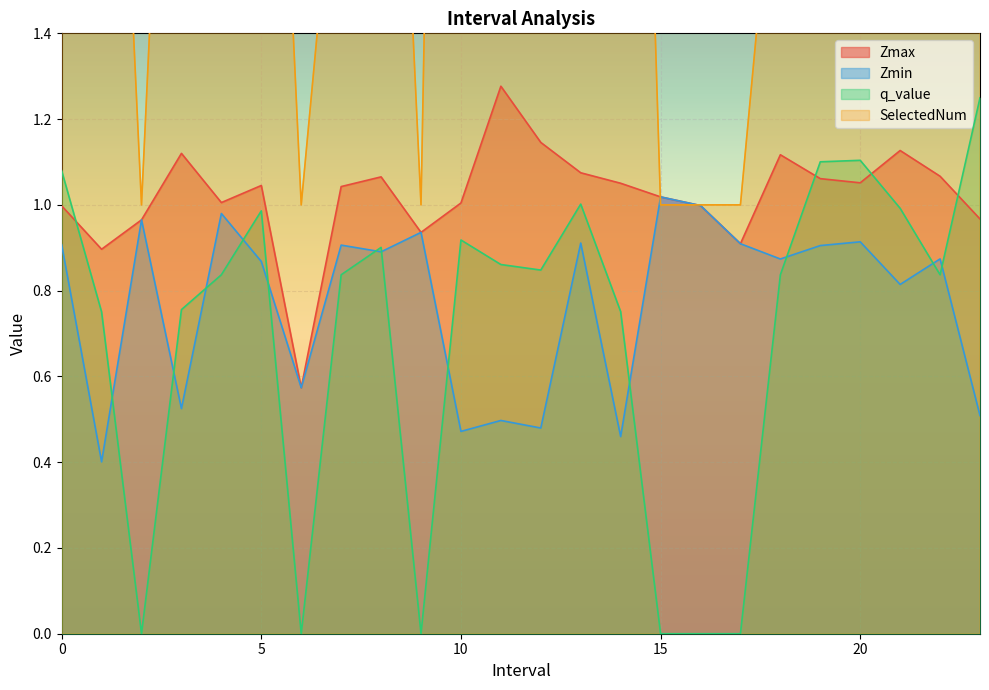

True or false: Zmax has a value of 1.9 at 13.0.

False